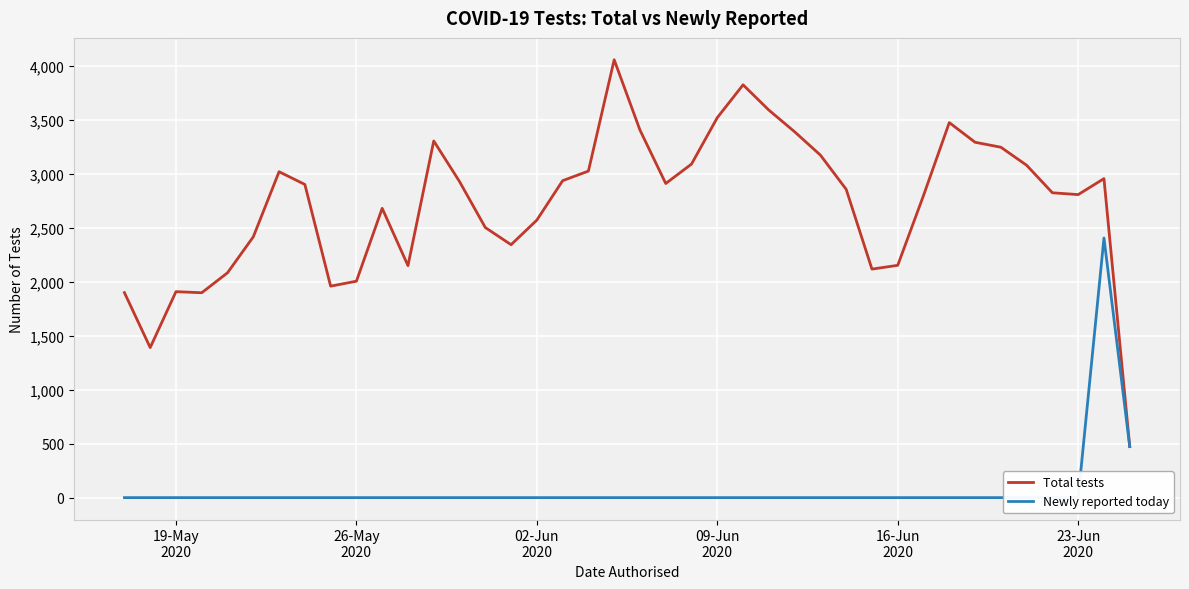

What is the highest value of the Total tests series?

4056